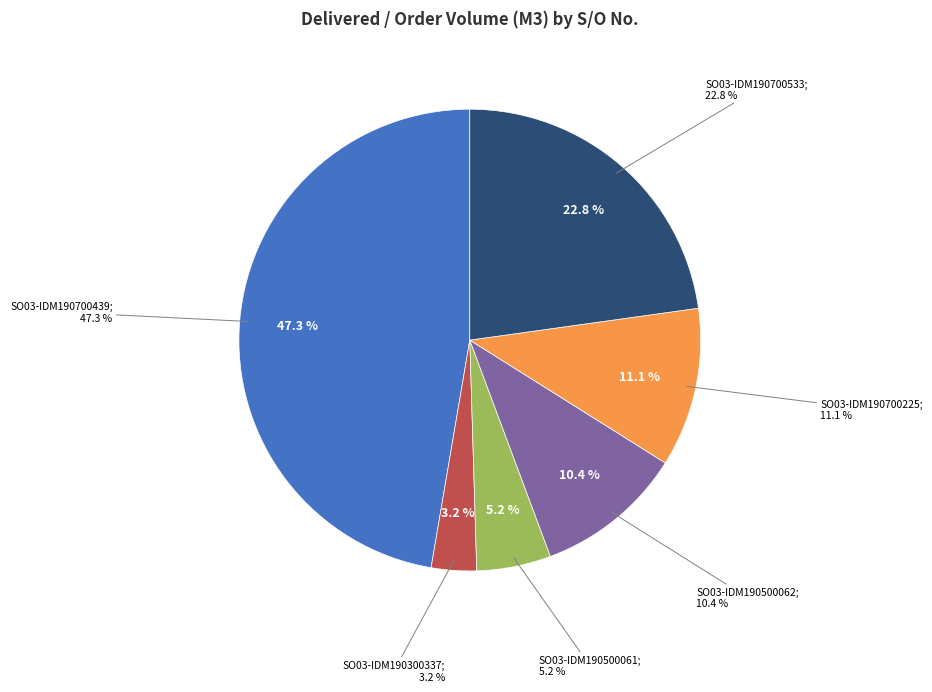

What percentage is the SO03-IDM190500061 slice, to the nearest percent?

5%